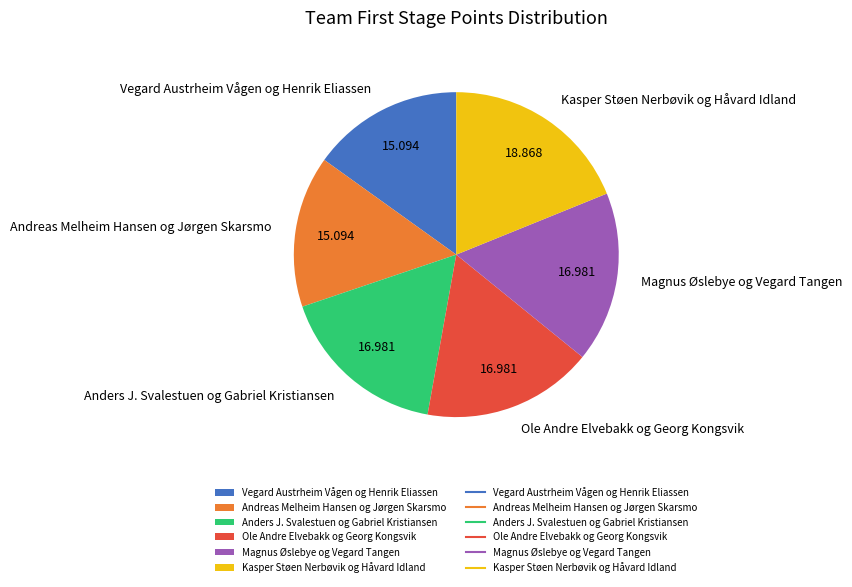

Combined, do Anders J. Svalestuen og Gabriel Kristiansen and Kasper Støen Nerbøvik og Håvard Idland account for over 50%?

No